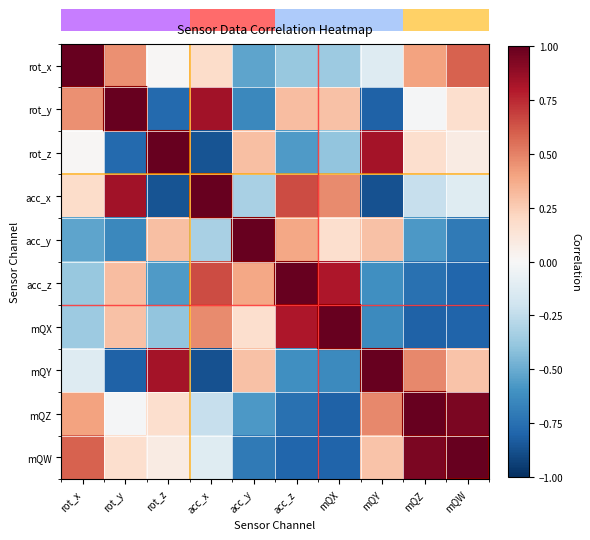

What is the greatest value displayed?

1.0